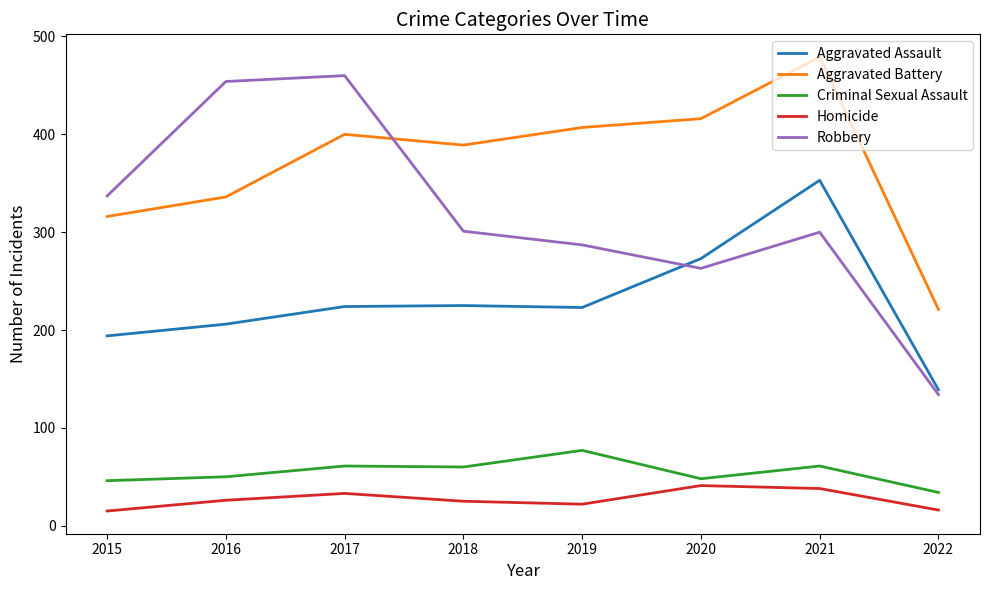

What value does the Criminal Sexual Assault series have at 2017?

61